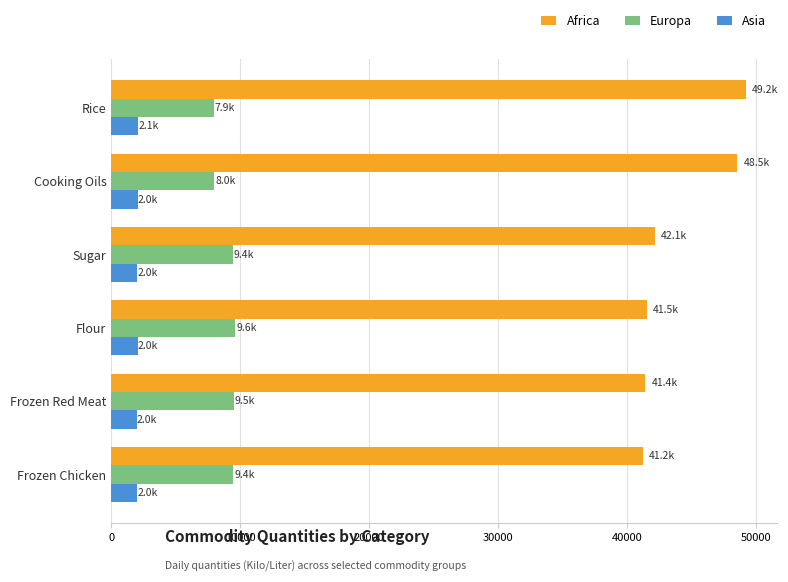

Which series has the largest total across all categories?

Africa